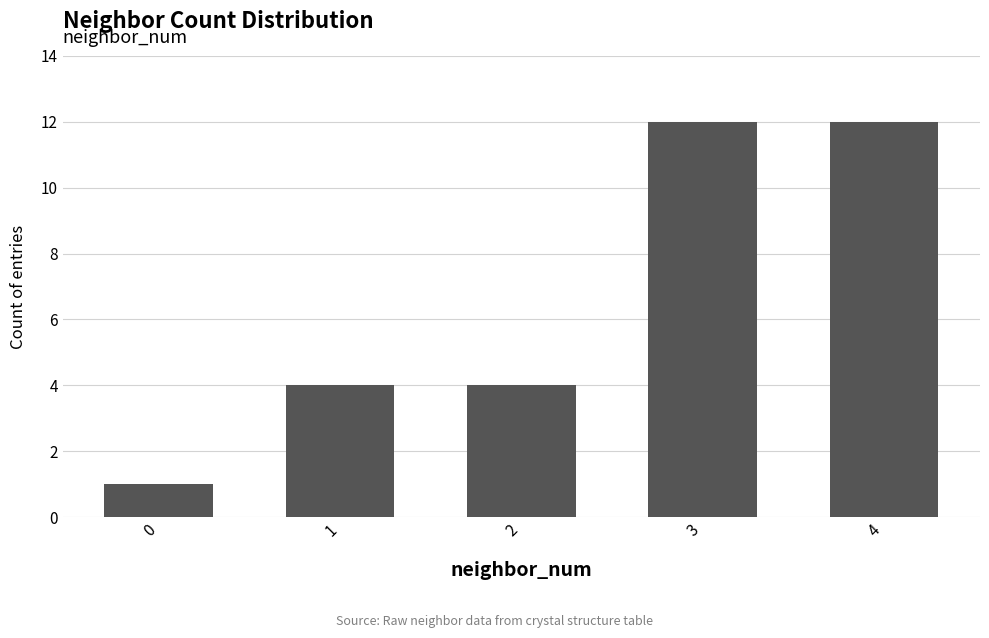

Does the chart contain stacked bars?

No